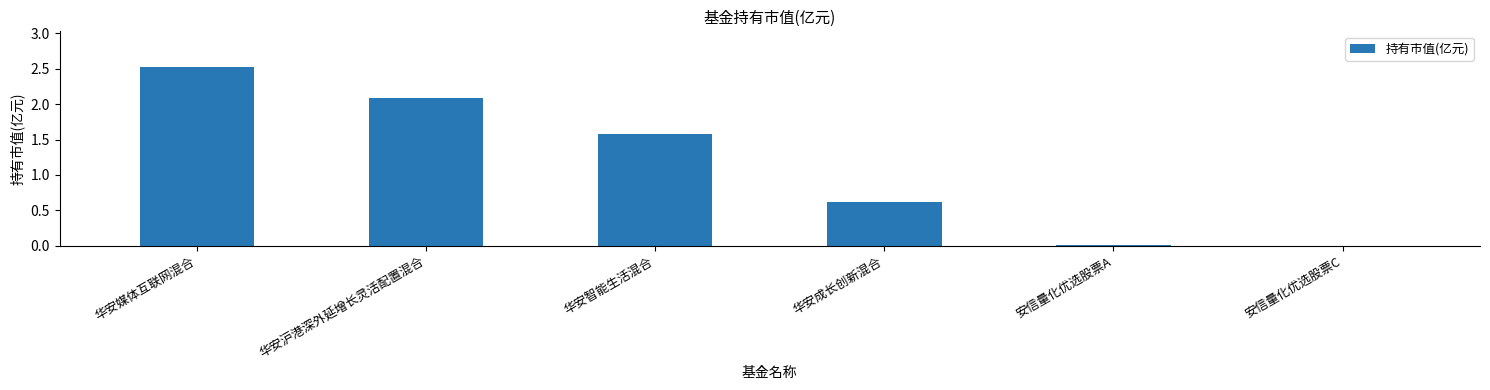

Where does the data first go above 1?

华安媒体互联网混合